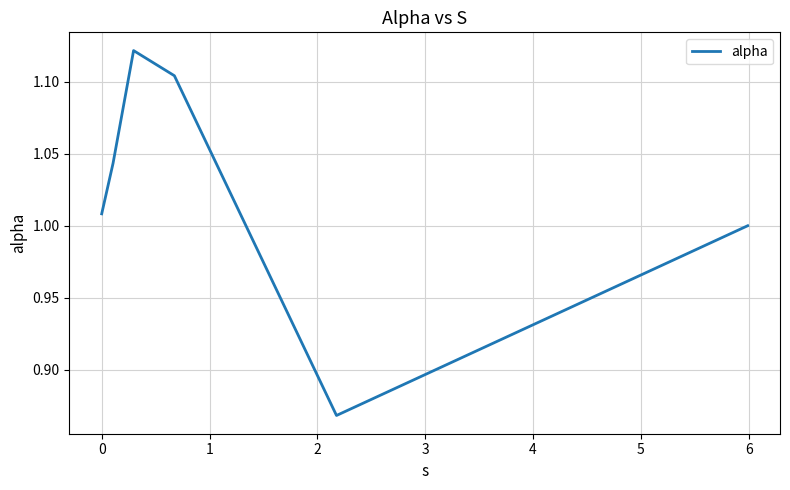

What is the sum of all values?

6.1